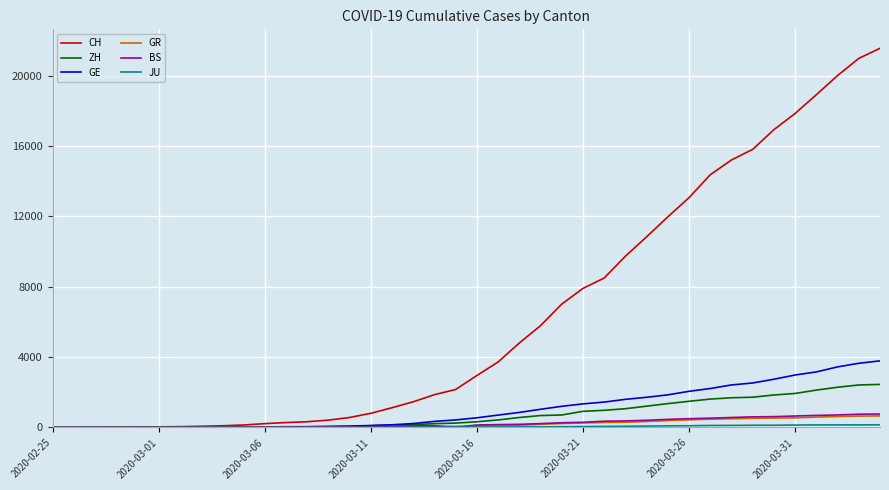

Does the chart have visible grid lines?

Yes